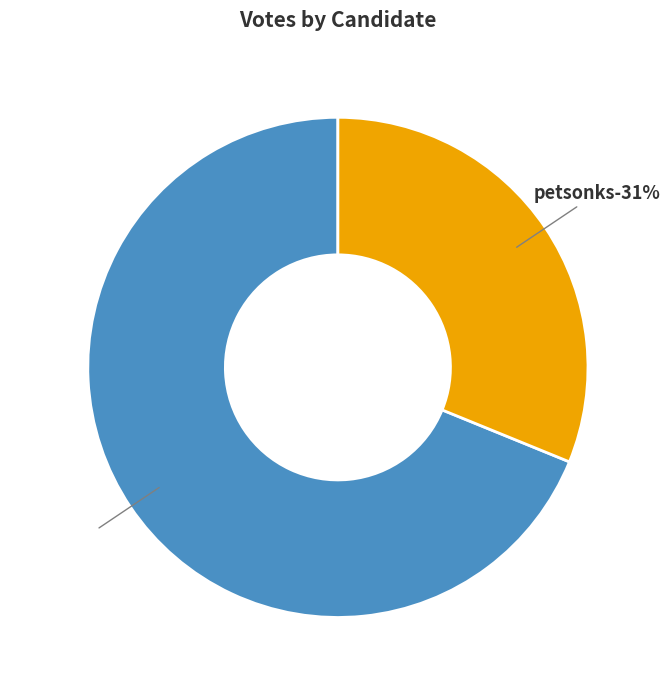

To the nearest percent, what is the average slice percentage?

50%